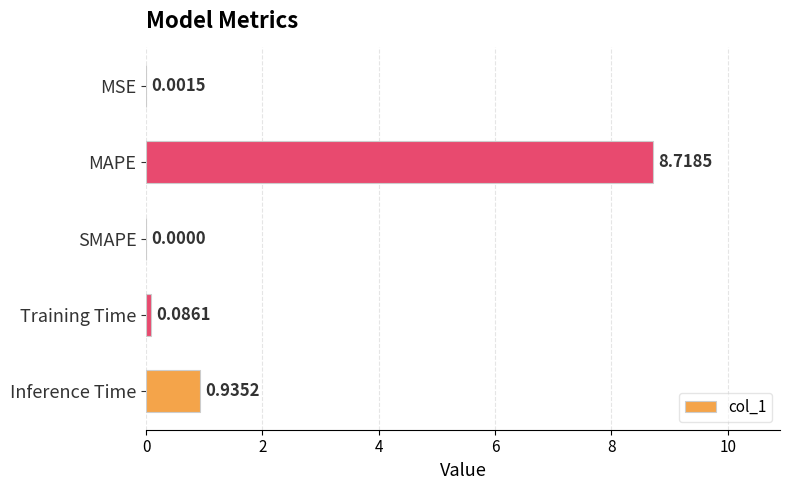

Between Inference Time and Training Time, which is larger?

Inference Time